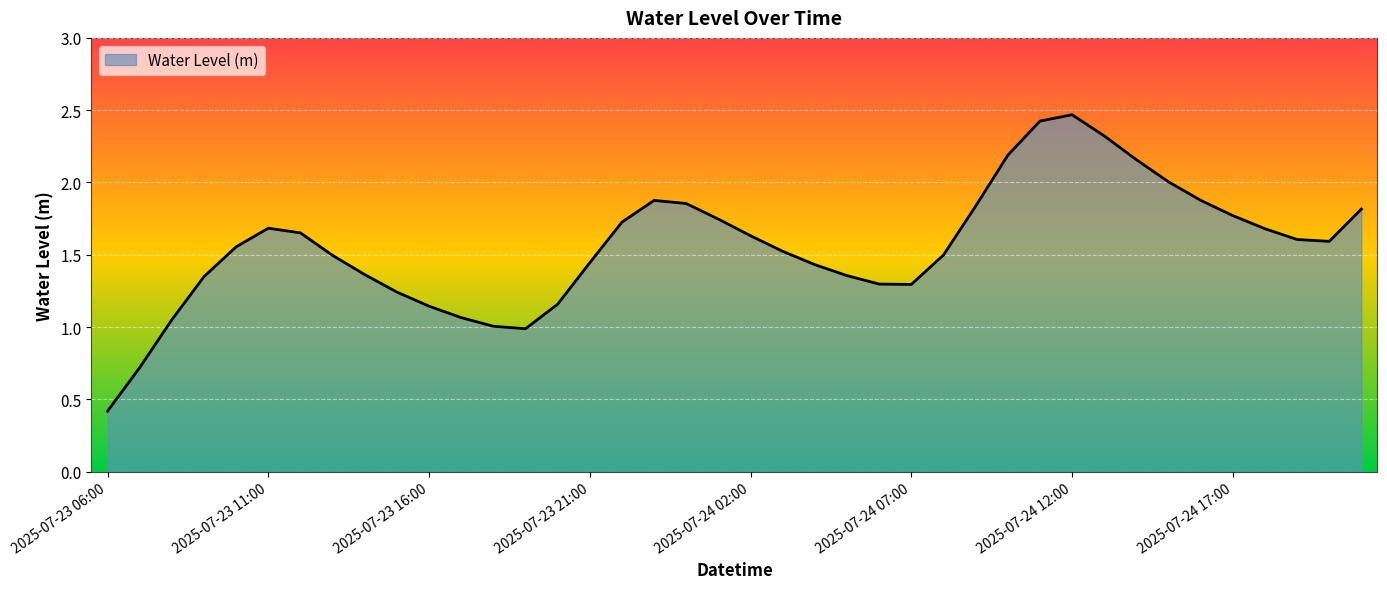

What is the minimum value shown in the chart?

0.4